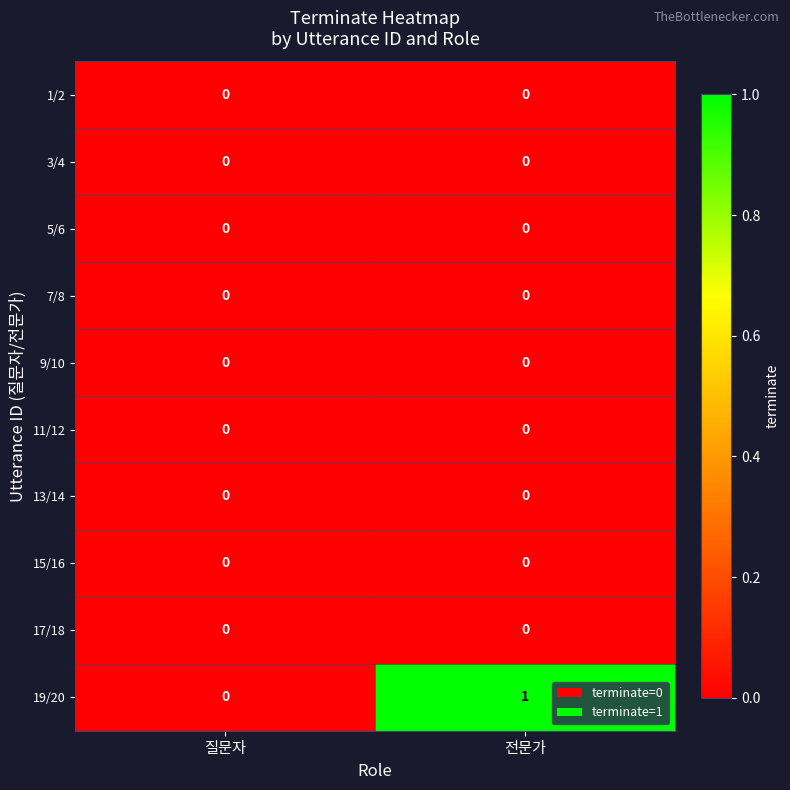

Which series has the largest total across all categories?

19/20